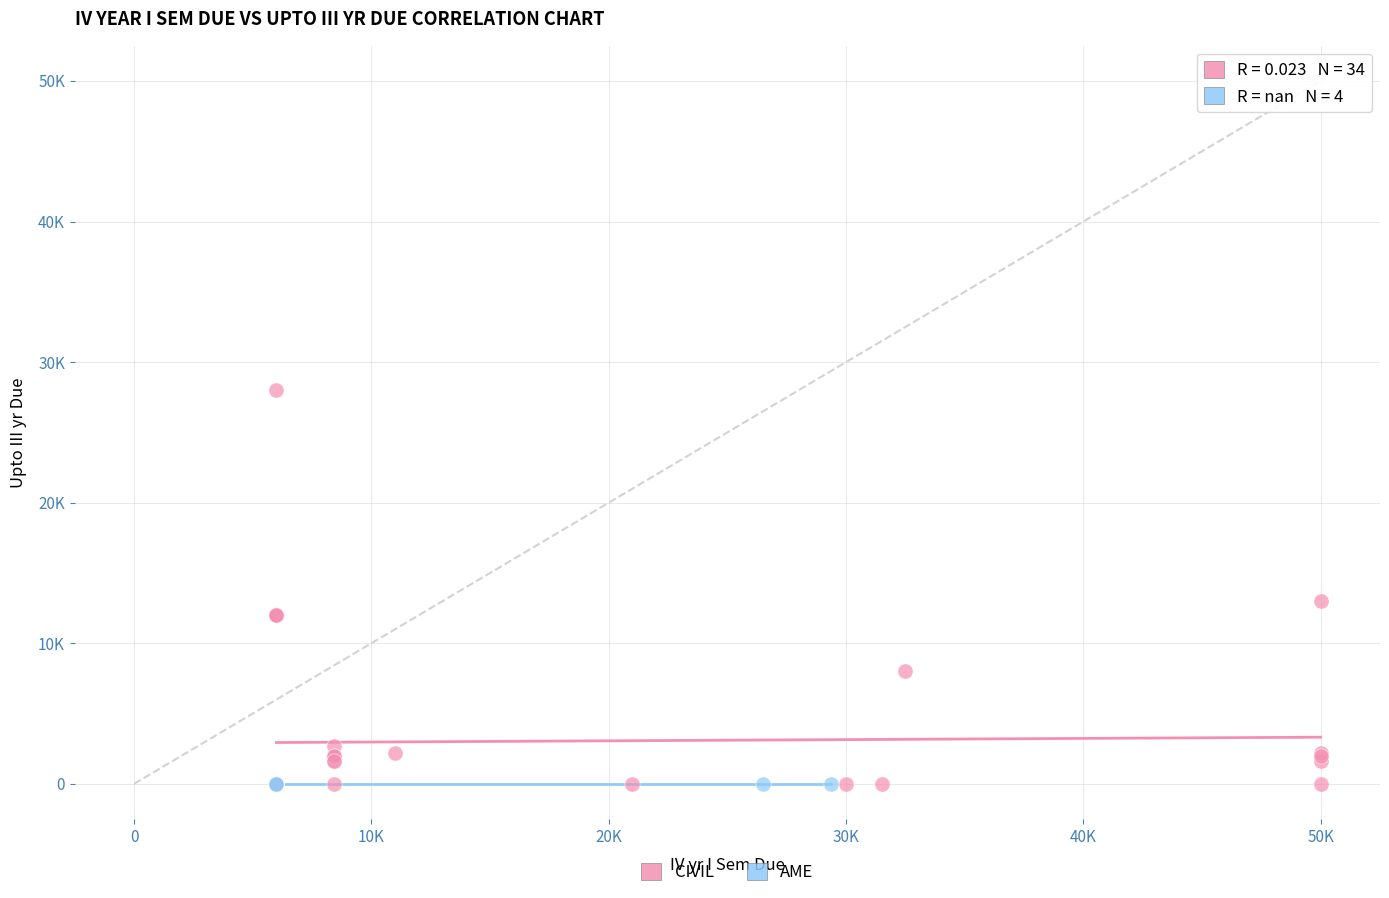

What are all the series names shown in the legend?

CIVIL, AME